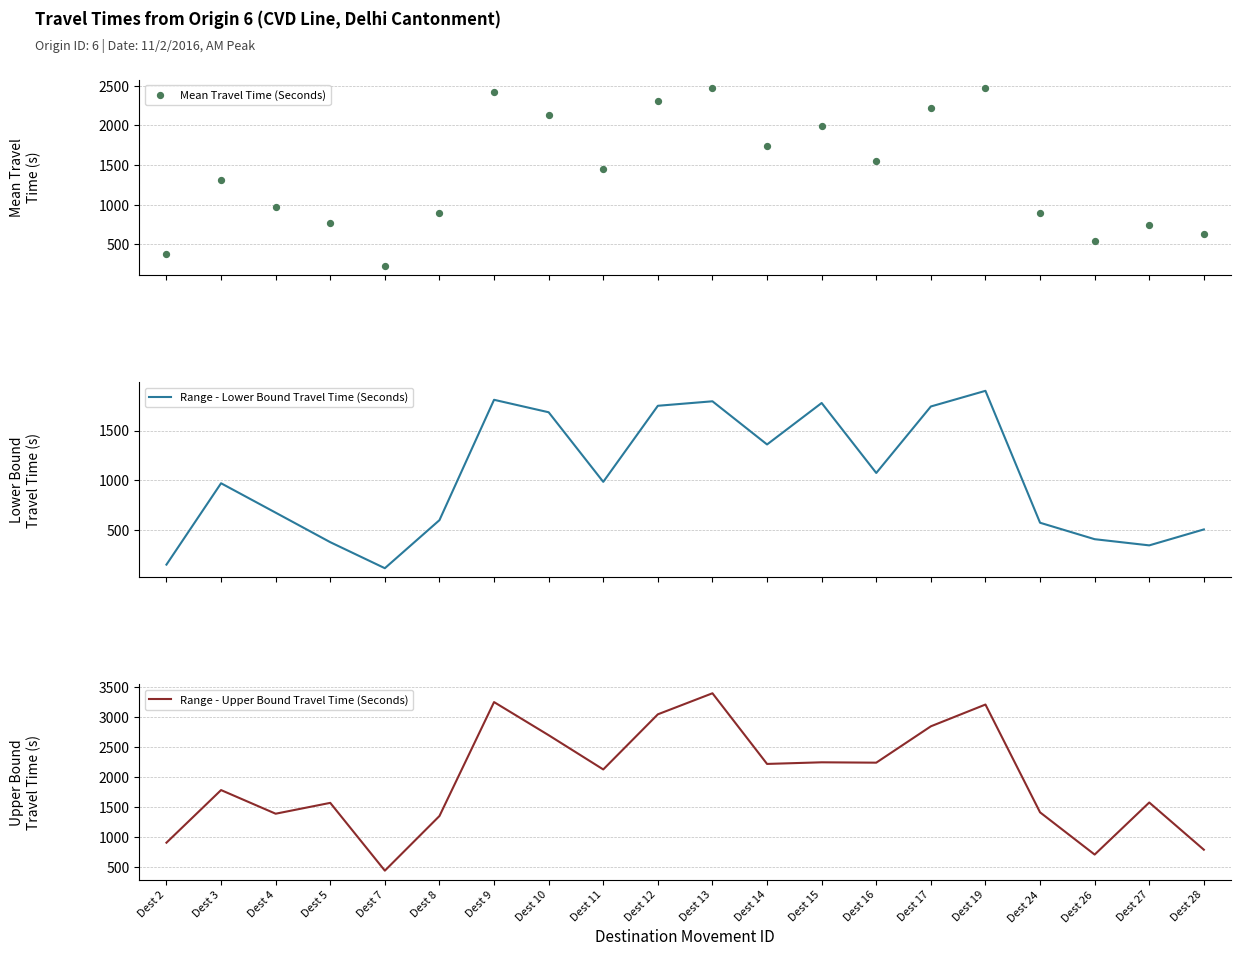

At which category is the sum across all series the highest?

Dest 13